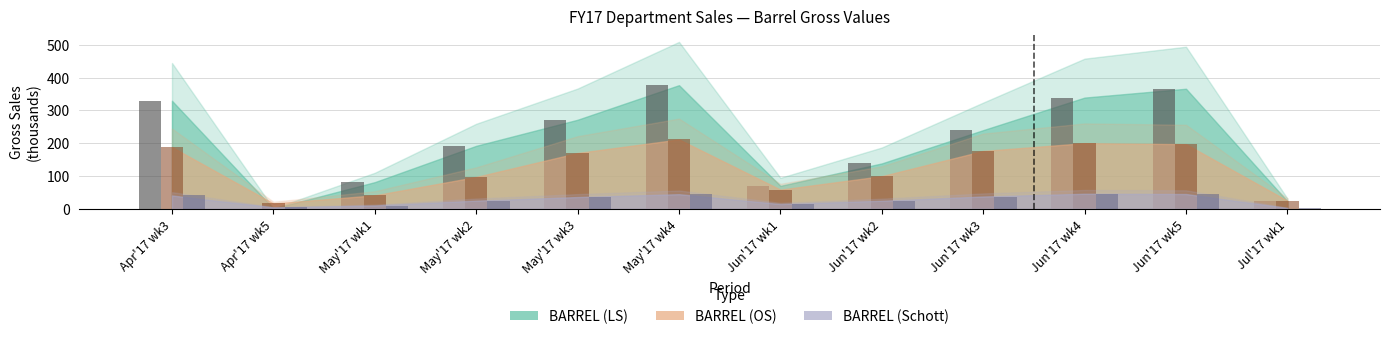

How many bars are there in total?

36